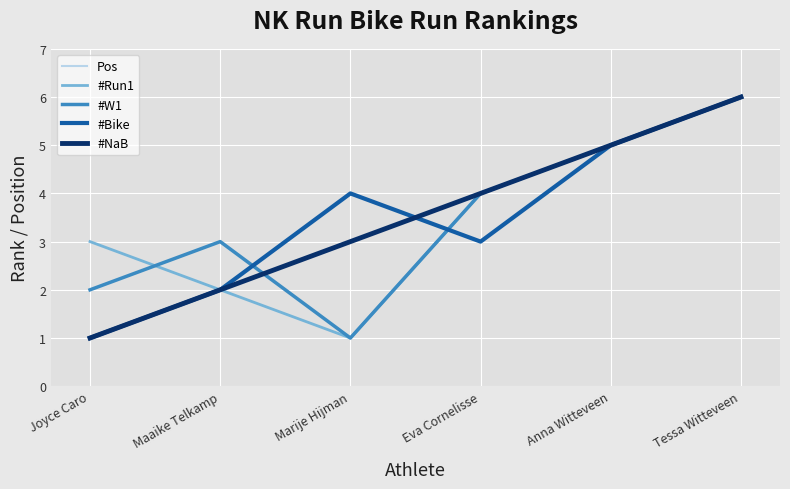

Reading left to right, extract all data points from this chart.

Pos: Joyce Caro=1	Maaike Telkamp=2	Marije Hijman=3	Eva Cornelisse=4	Anna Witteveen=5	Tessa Witteveen=6
#Run1: Joyce Caro=3	Maaike Telkamp=2	Marije Hijman=1	Eva Cornelisse=4	Anna Witteveen=5	Tessa Witteveen=6
#W1: Joyce Caro=2	Maaike Telkamp=3	Marije Hijman=1	Eva Cornelisse=4	Anna Witteveen=5	Tessa Witteveen=6
#Bike: Joyce Caro=1	Maaike Telkamp=2	Marije Hijman=4	Eva Cornelisse=3	Anna Witteveen=5	Tessa Witteveen=6
#NaB: Joyce Caro=1	Maaike Telkamp=2	Marije Hijman=3	Eva Cornelisse=4	Anna Witteveen=5	Tessa Witteveen=6